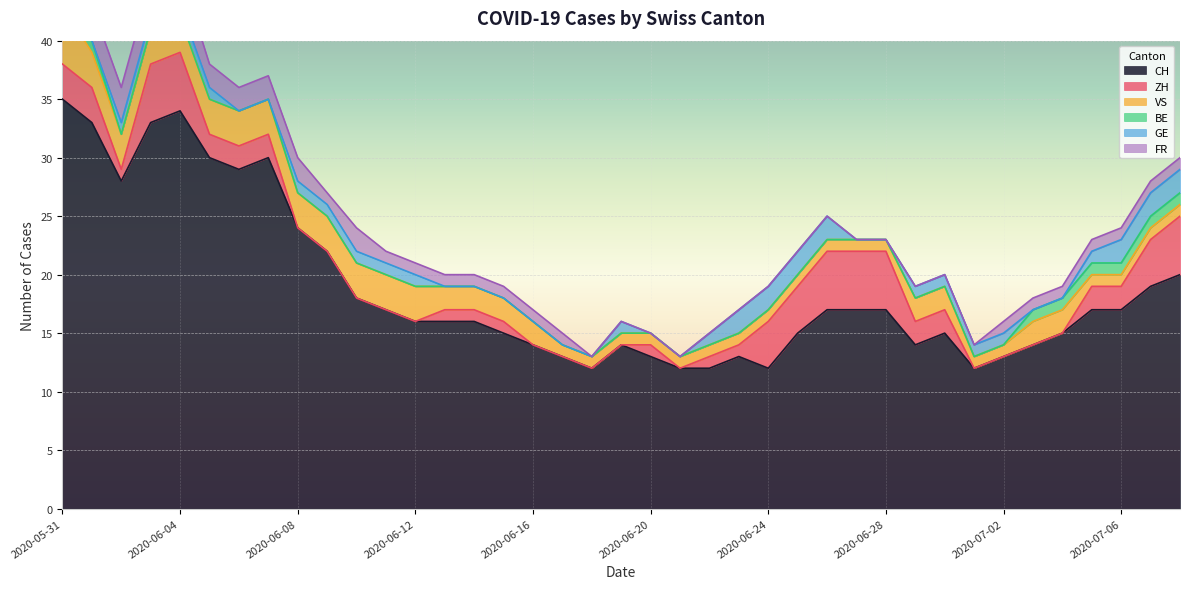

What is the total value across all series at 2020-07-01?

14